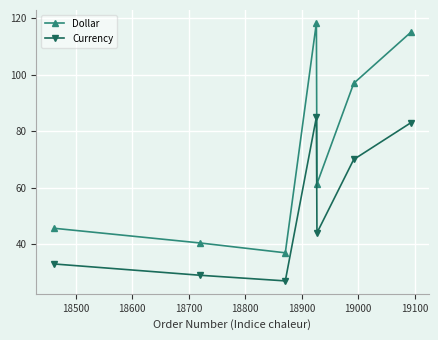

Which series has the largest range (max minus min)?

Dollar